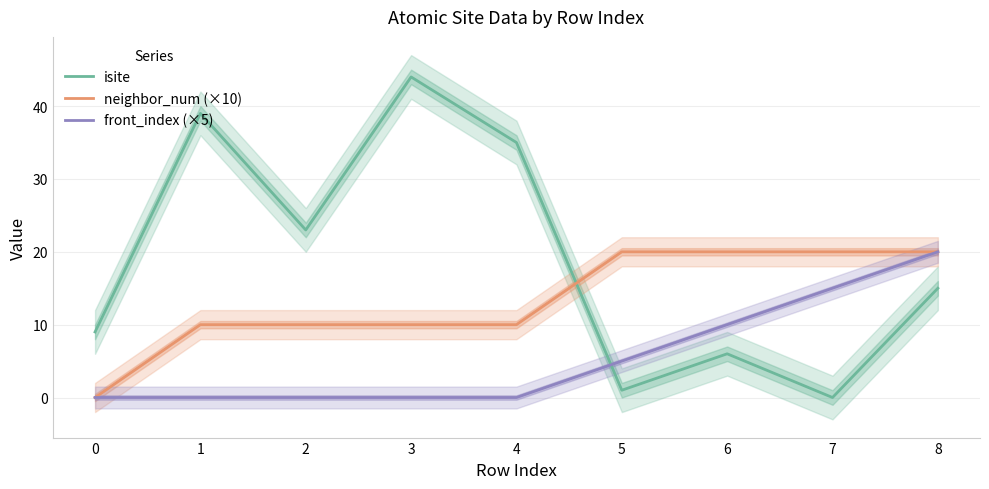

What is the total value across all series at 1?

49